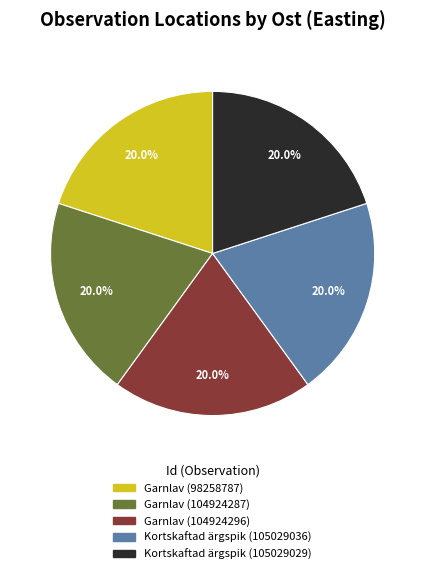

Is there any slice that represents more than half of the pie?

No